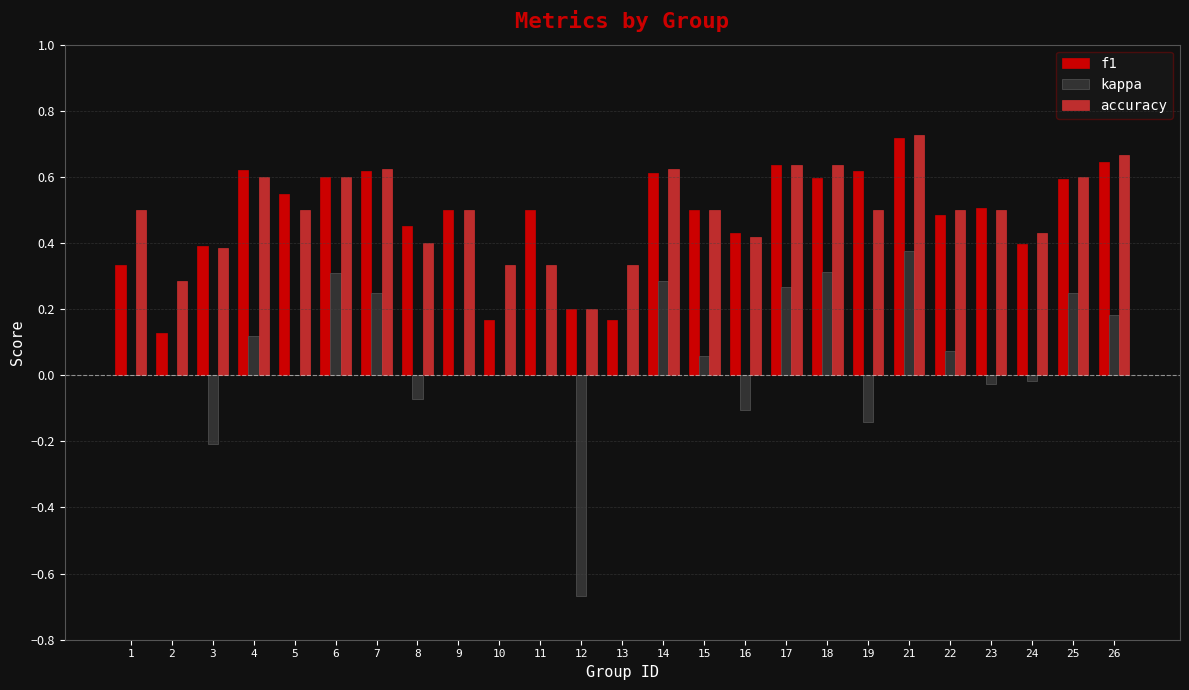

True or false: accuracy has a value of 0.5 at 23.

True